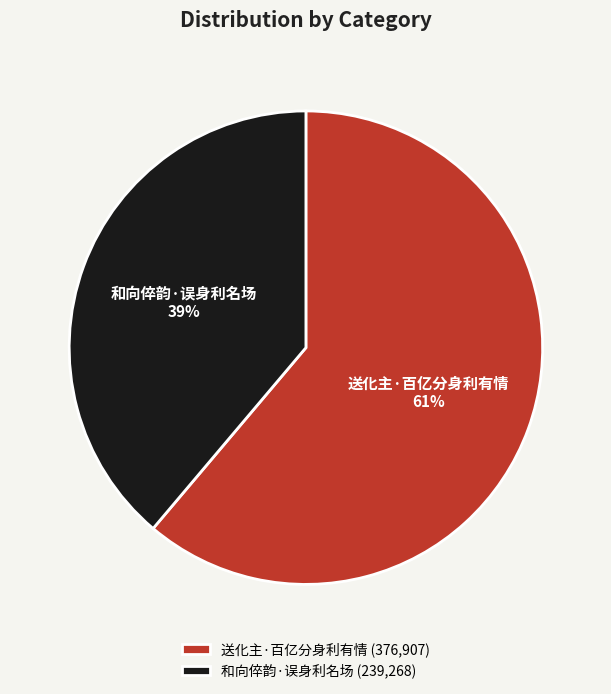

To the nearest percent, what percentage of the pie is 和向倅韵·误身利名场?

39%